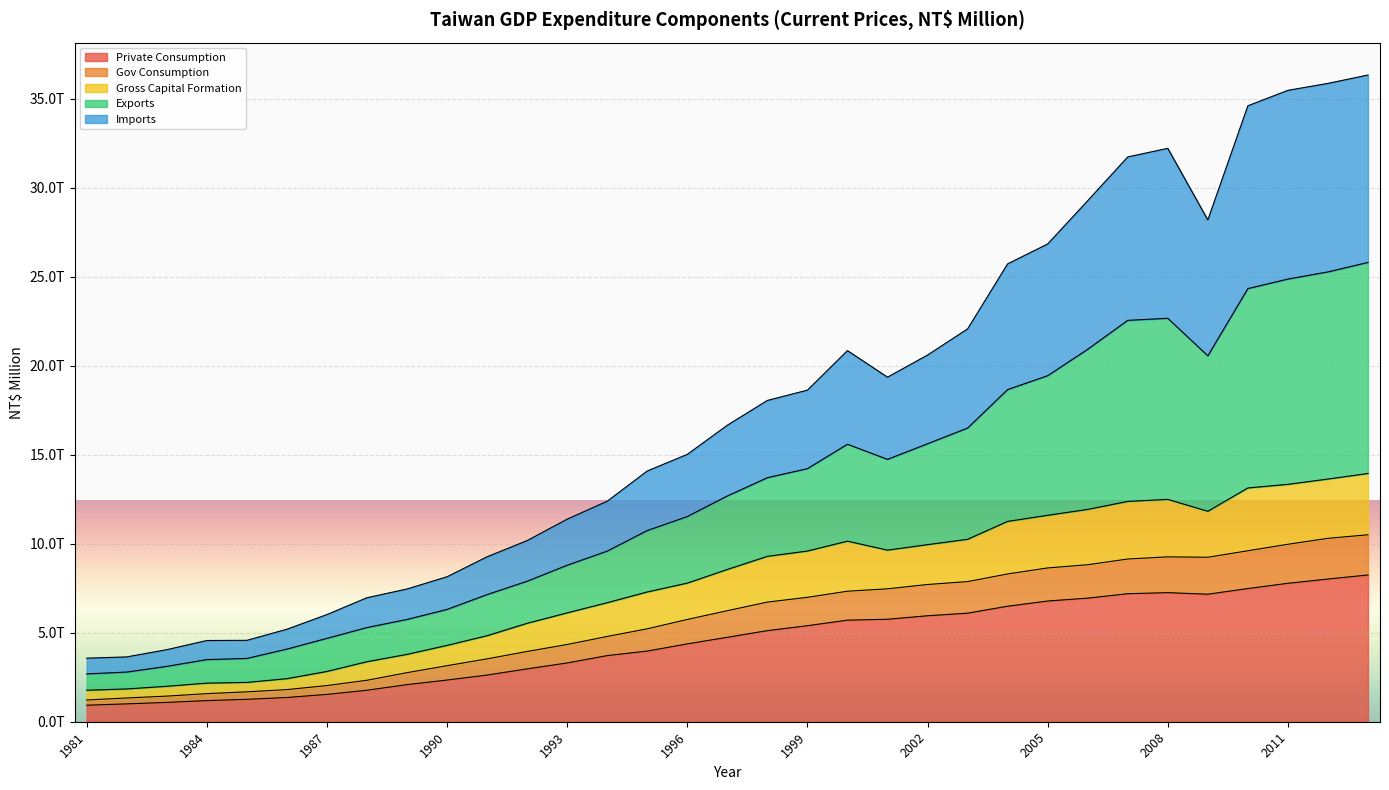

What are all the series names shown in the legend?

Private Consumption, Gov Consumption, Gross Capital Formation, Exports, Imports